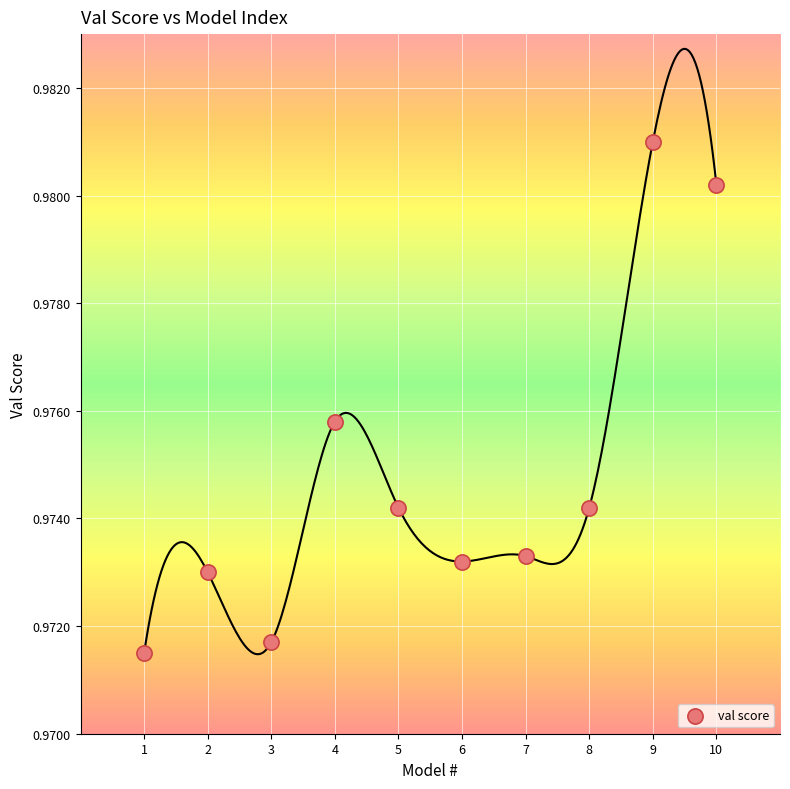

What is the range of X values (max minus min)?

9.0